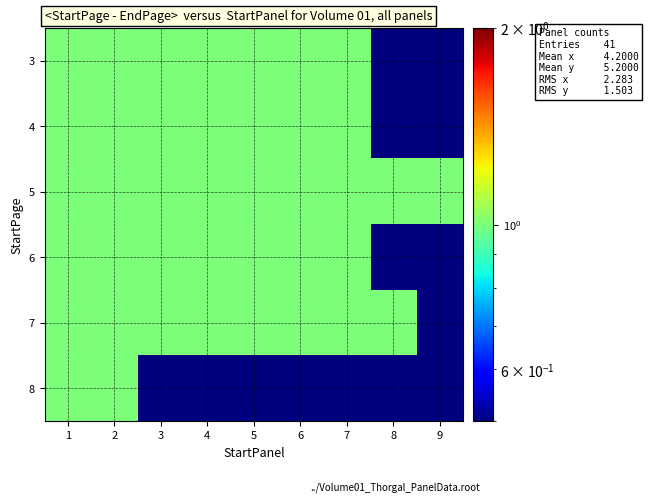

What is the minimum value shown in the chart?

0.1